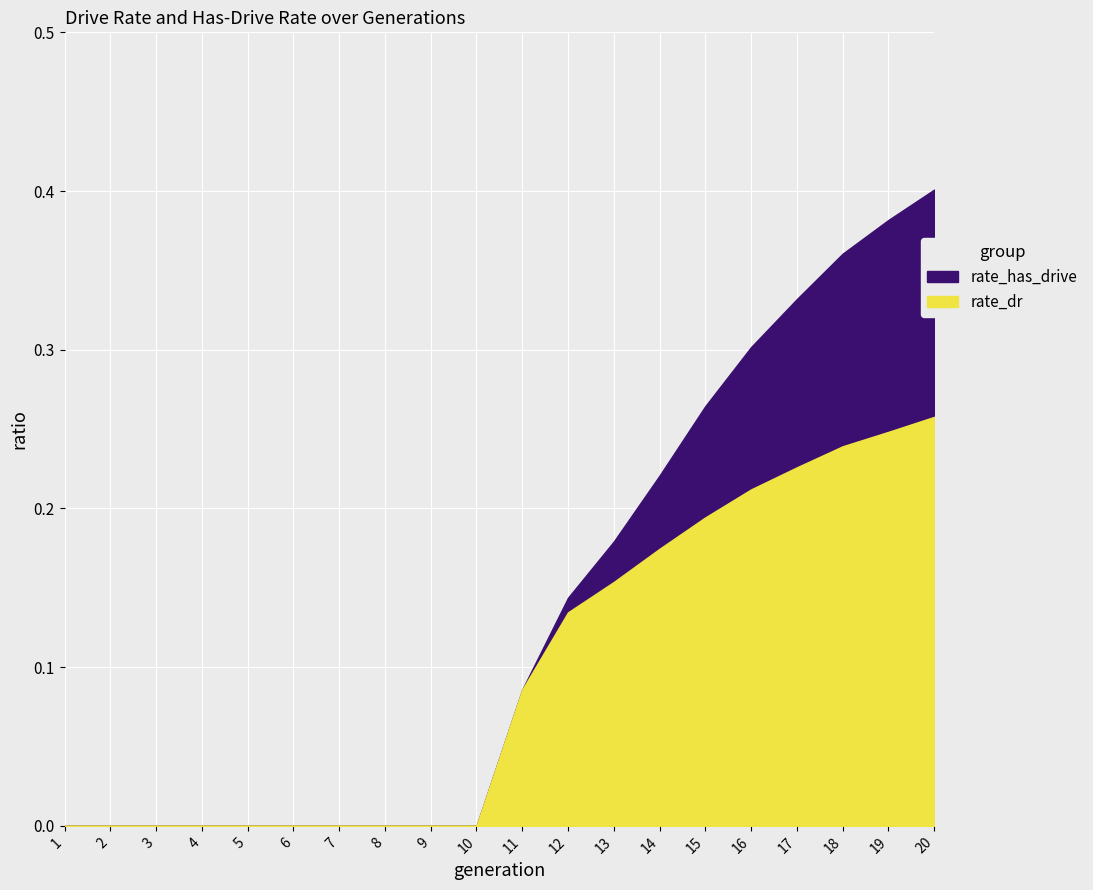

Count the number of categories in the chart.

20